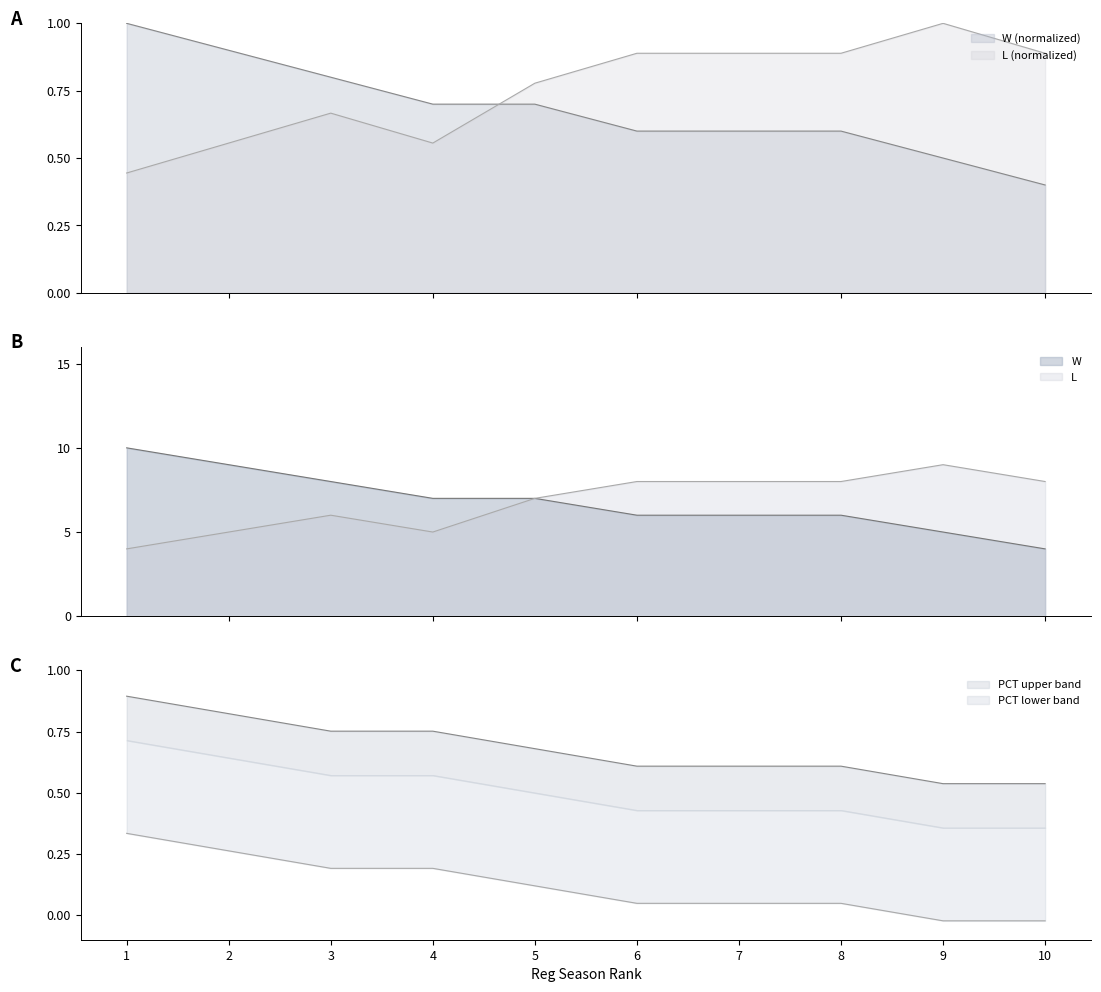

True or false: W and L cross at least once.

False